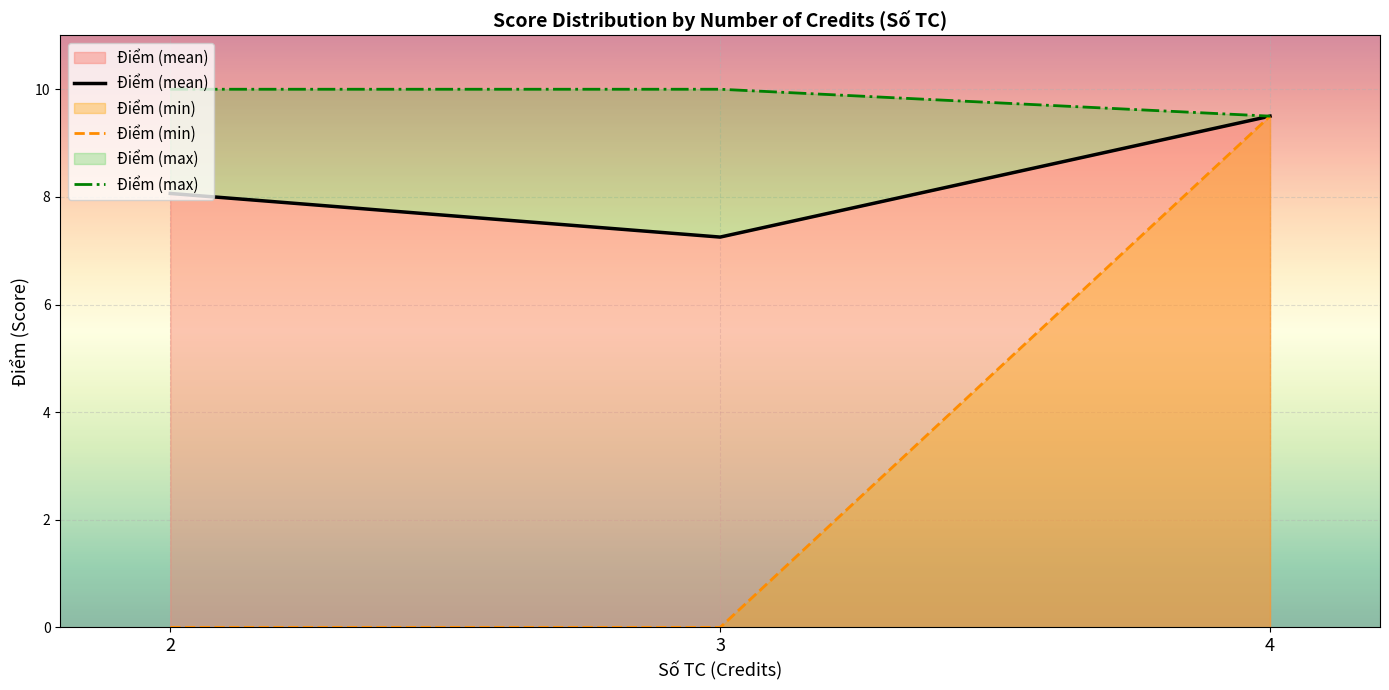

Reading left to right, transcribe all the data shown in this chart.

Điểm (mean): 2=8.1	3=7.3	4=9.5
Điểm (min): 2=0.0	3=0.0	4=9.5
Điểm (max): 2=10.0	3=10.0	4=9.5